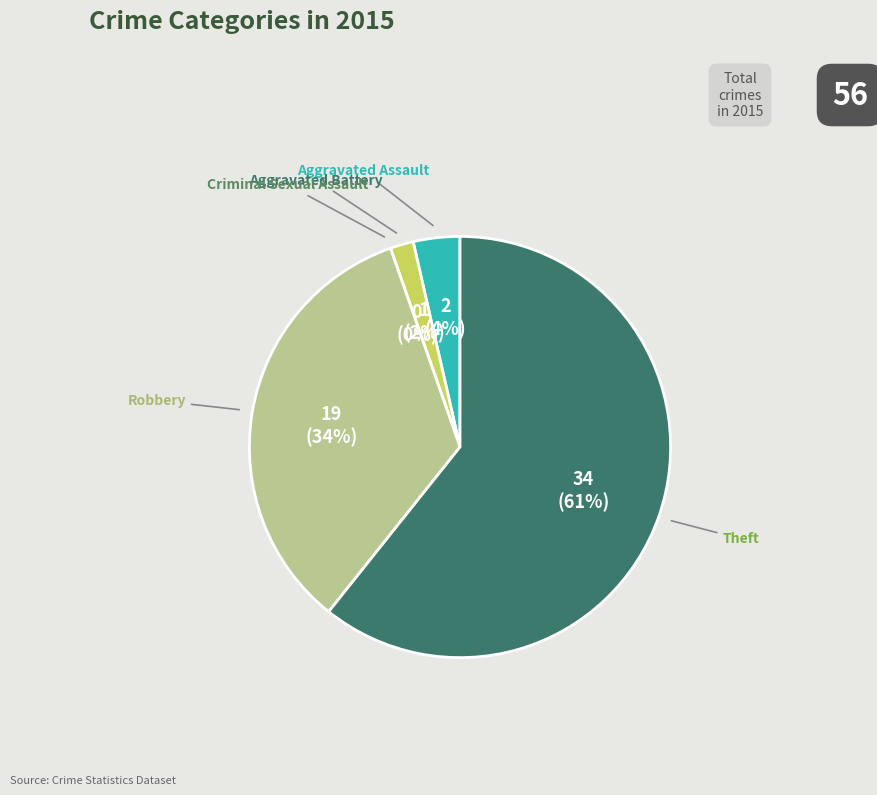

To the nearest percent, what is the combined percentage of Theft and Criminal Sexual Assault?

61%